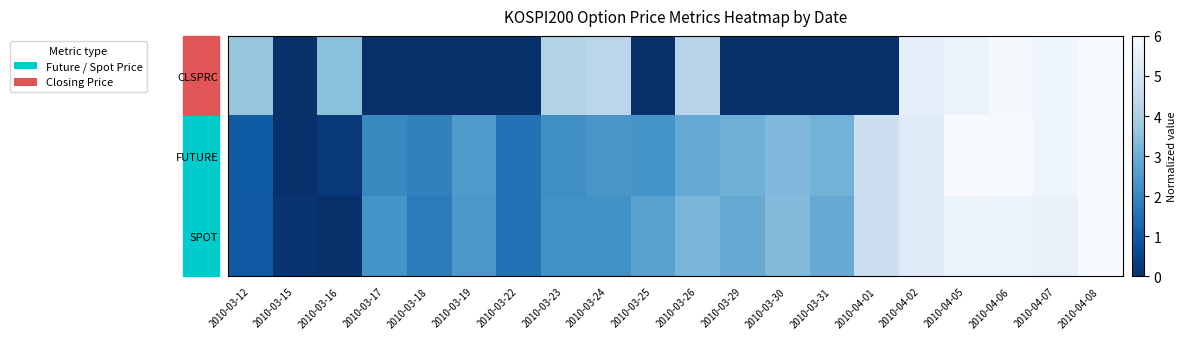

List the series in order of their peak value, lowest first.

CLSPRC, FUTURE, SPOT